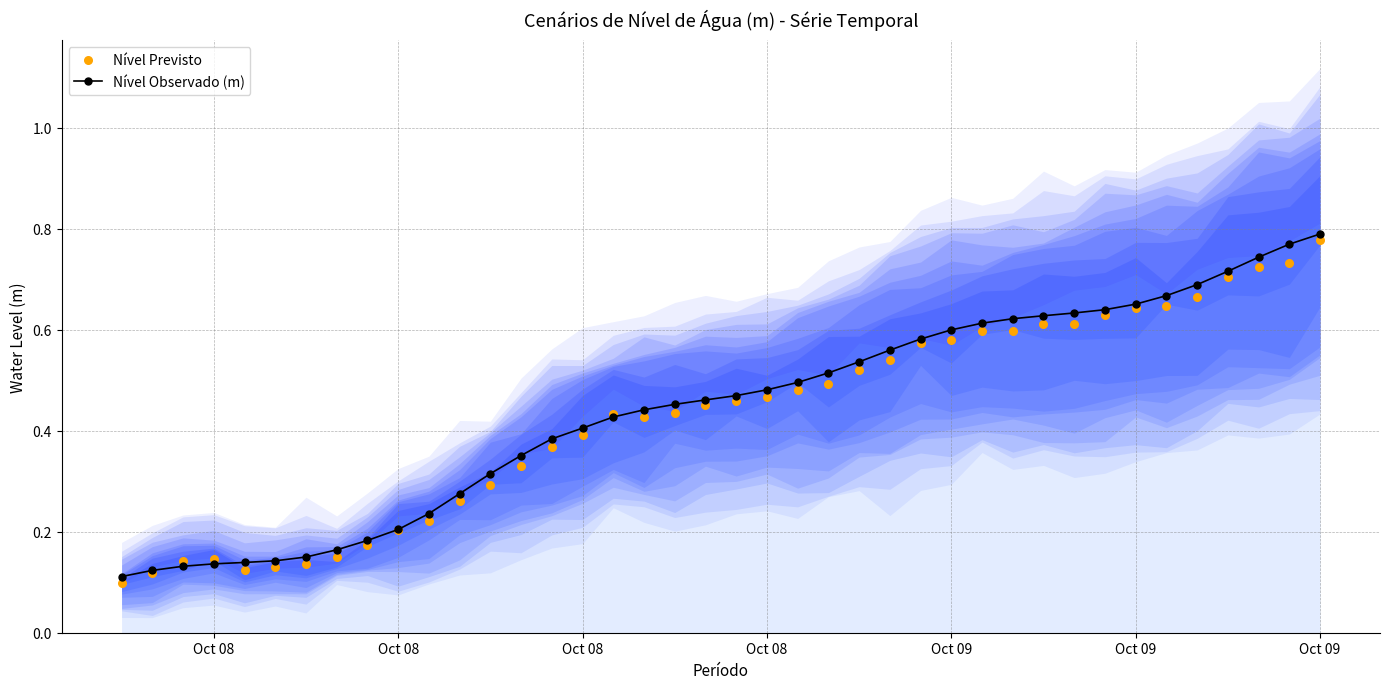

At which category is the sum across all series the highest?

Oct 09